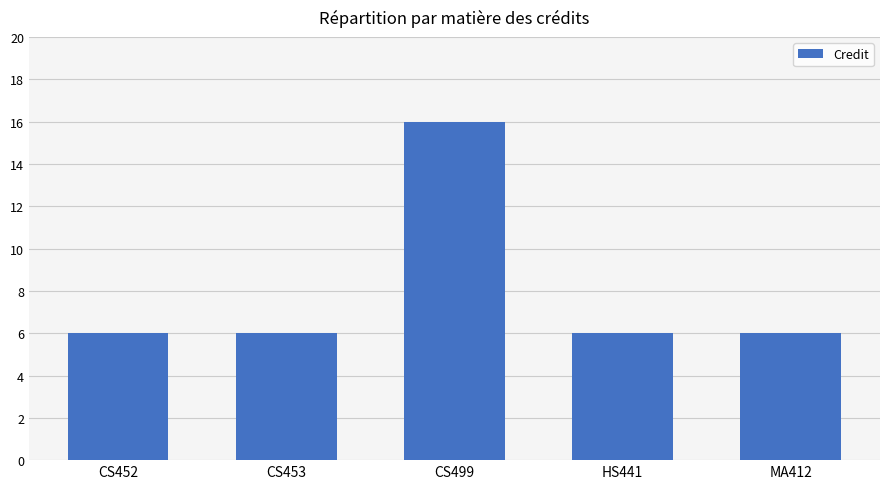

Is it true that the value at CS499 is 16?

True